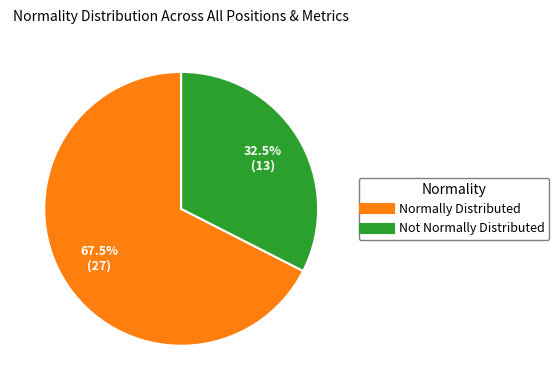

Is there any slice that represents more than half of the pie?

Yes